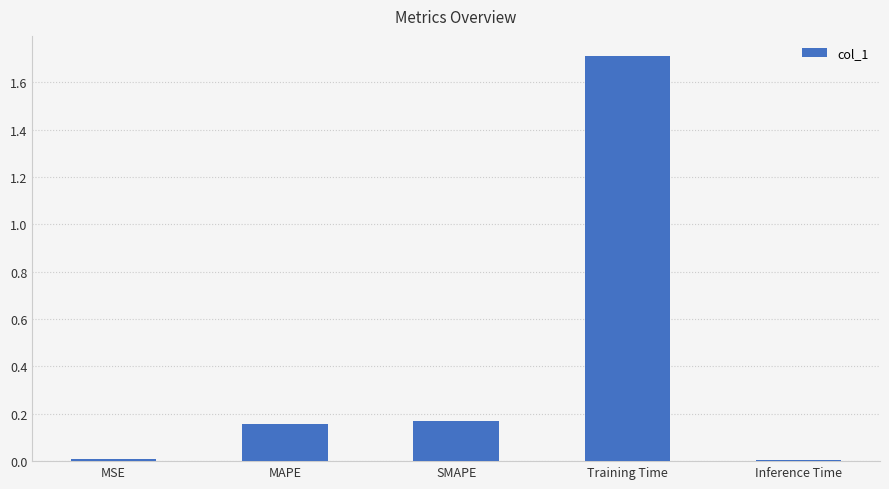

What is the average value?

0.4